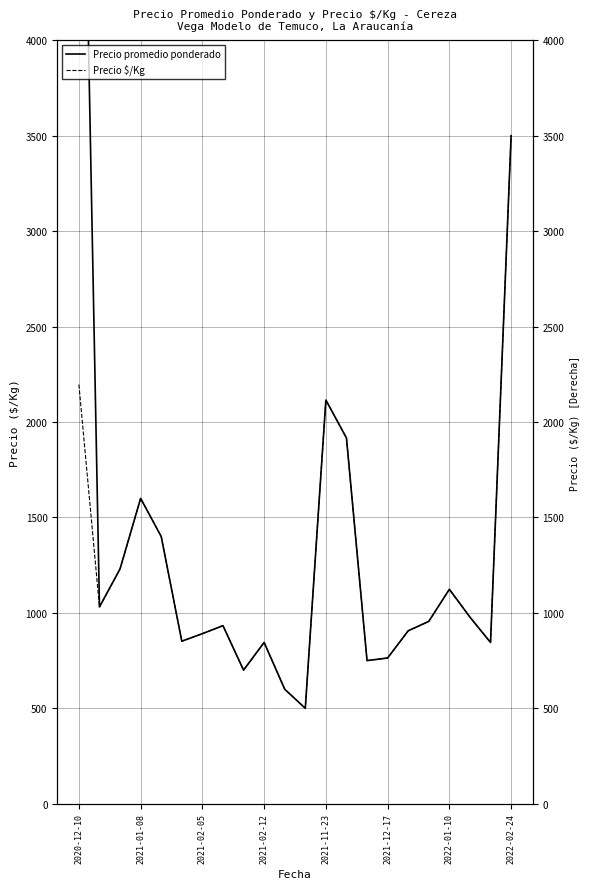

What is the label of the 1st point from the left?

2020-12-10